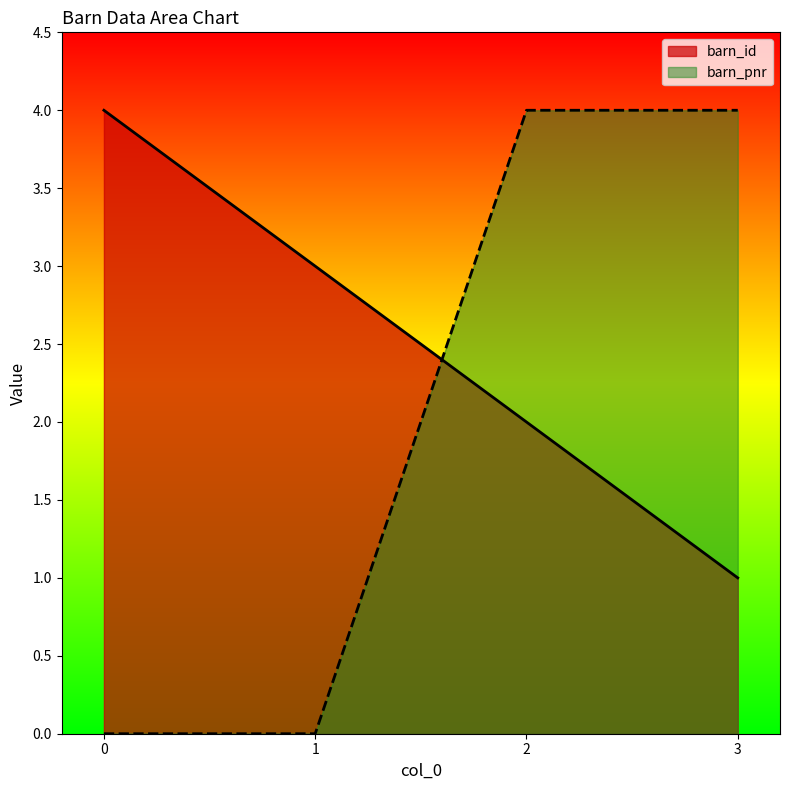

What value does the barn_id series have at 1?

3.0